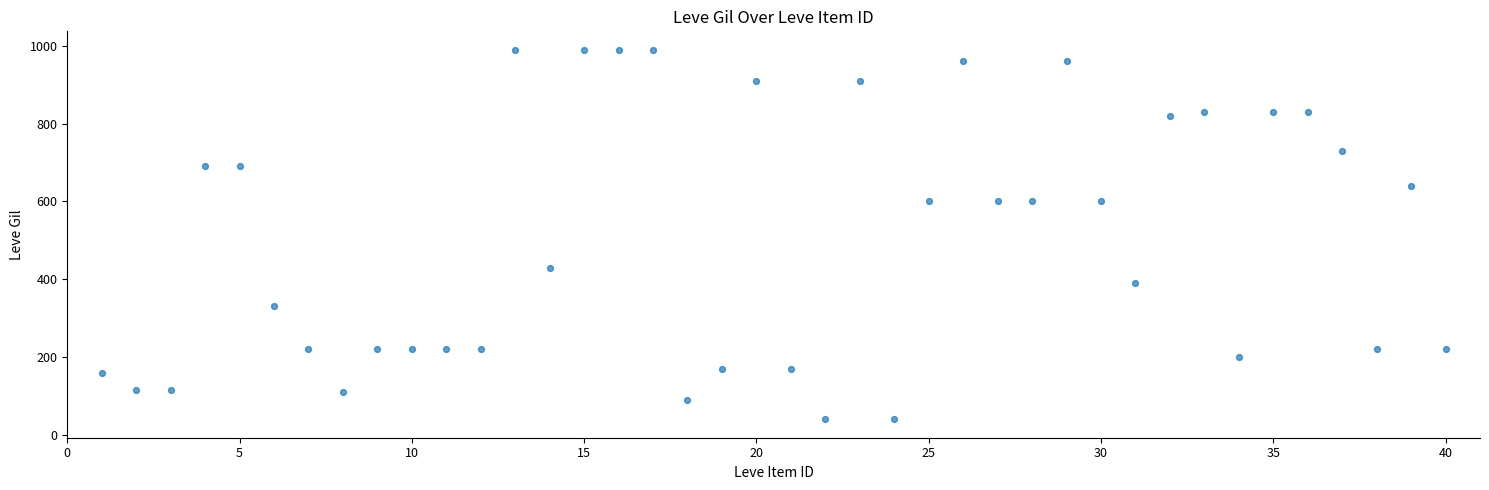

What is the range of X values (max minus min)?

39